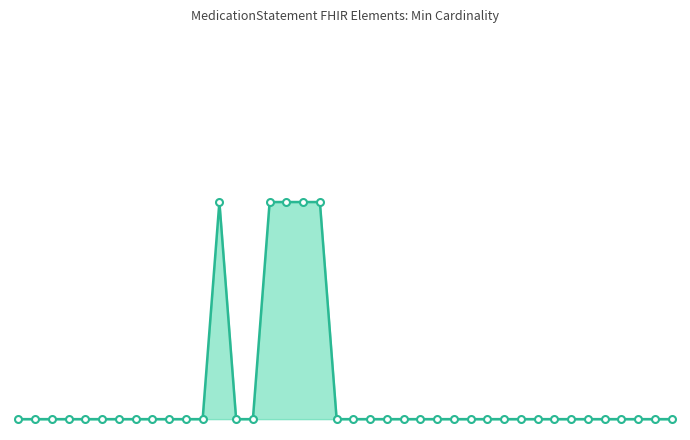

Does the chart have visible grid lines?

No